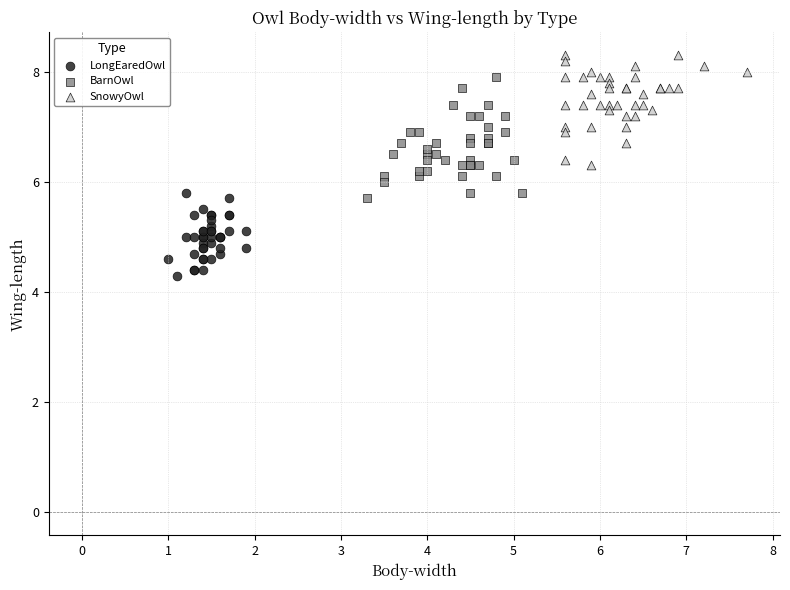

What are all the series names shown in the legend?

LongEaredOwl, BarnOwl, SnowyOwl